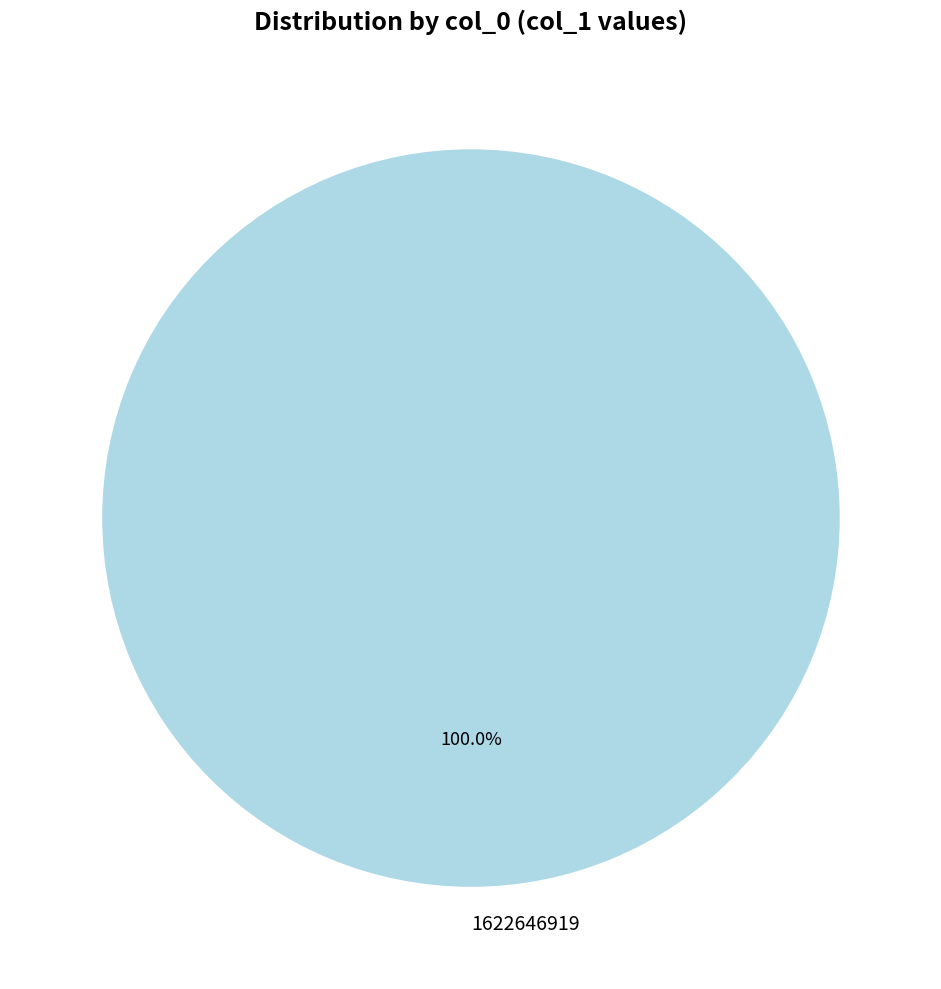

How many slices are in this pie chart?

1